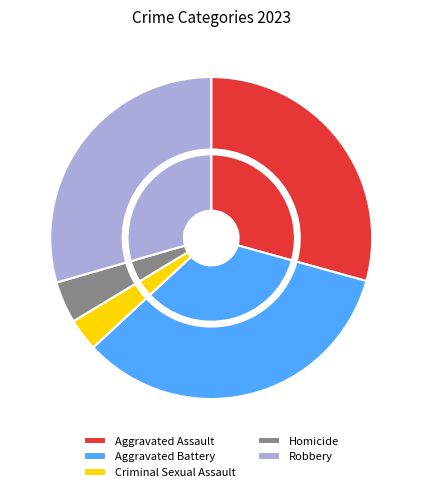

What is the smallest slice in the pie chart?

Criminal Sexual Assault